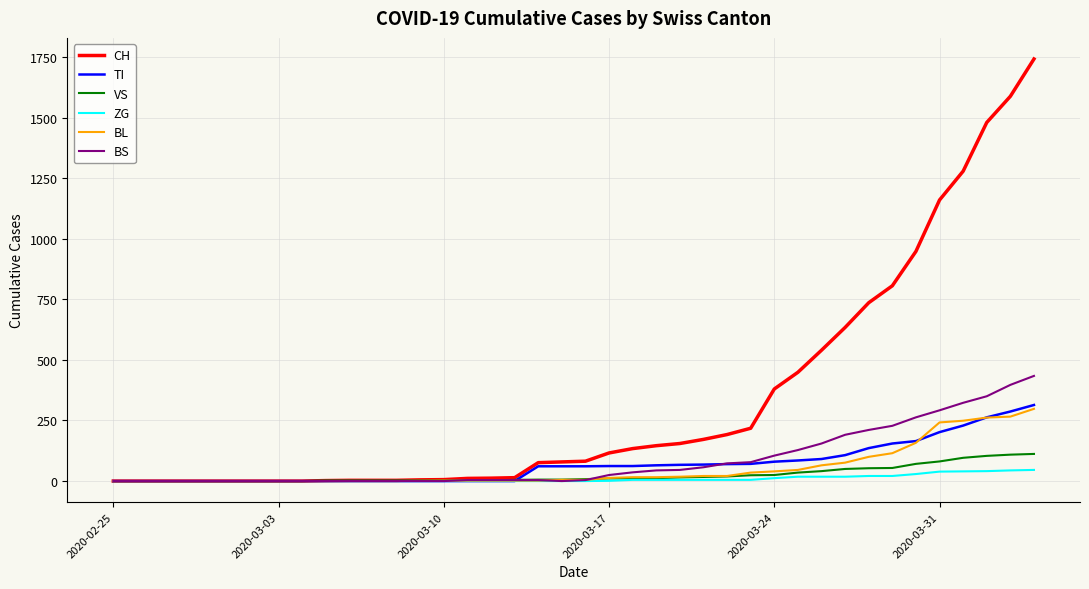

Which series has the largest range (max minus min)?

CH